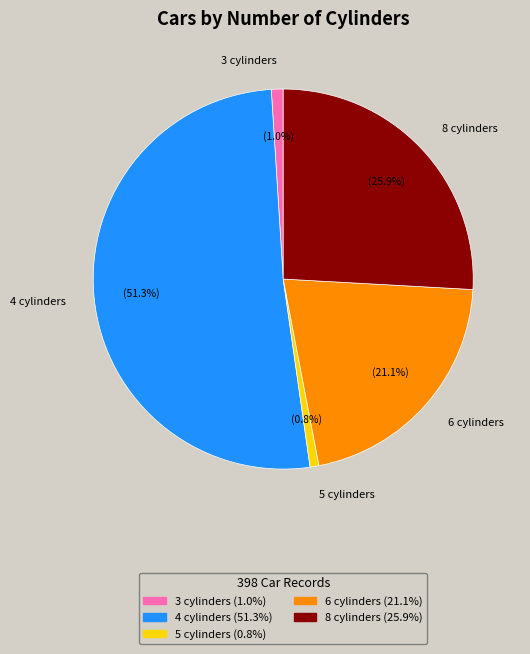

Which has a higher value, 4 cylinders or 3 cylinders?

4 cylinders